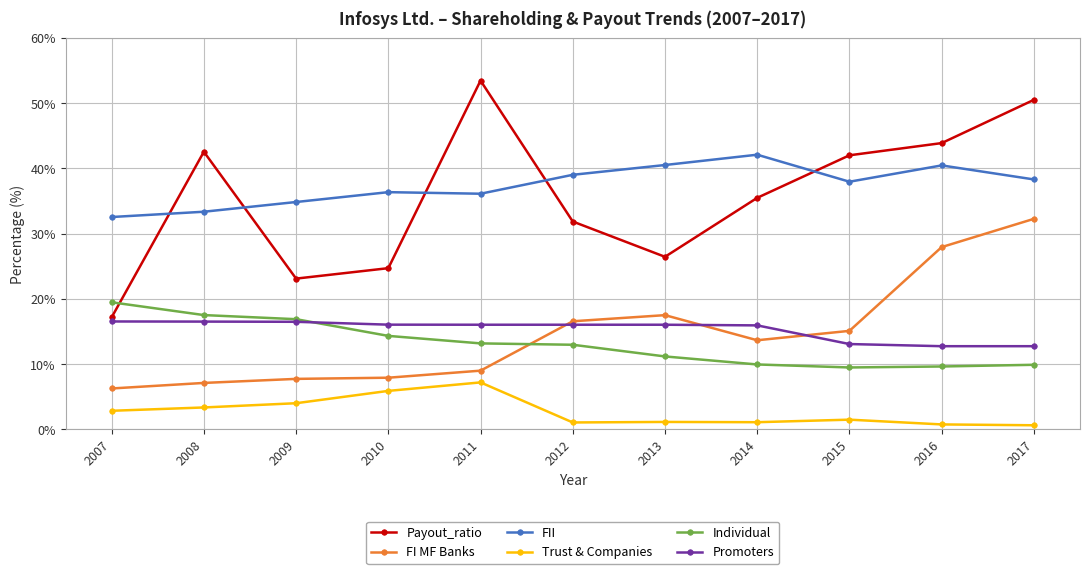

What is the average value of the FI MF Banks series?

14.6